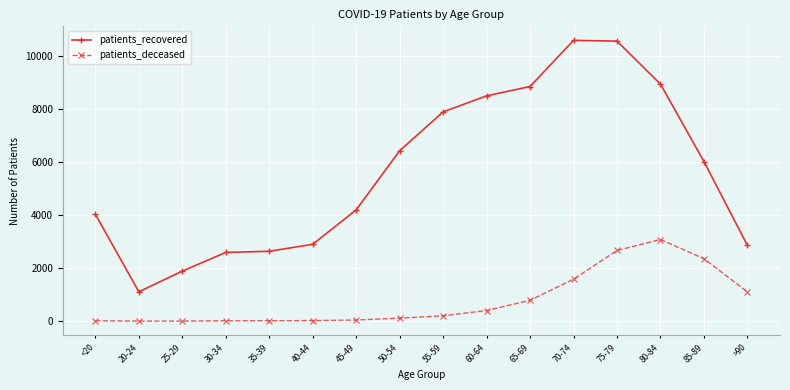

What is the difference between the maximum and second lowest values in the patients_deceased series?

3076